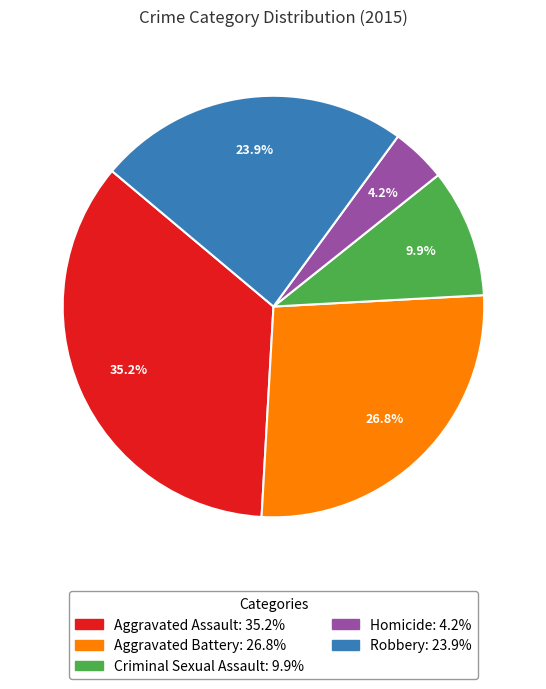

To the nearest percent, what is the difference between the largest and smallest slice percentages?

31%